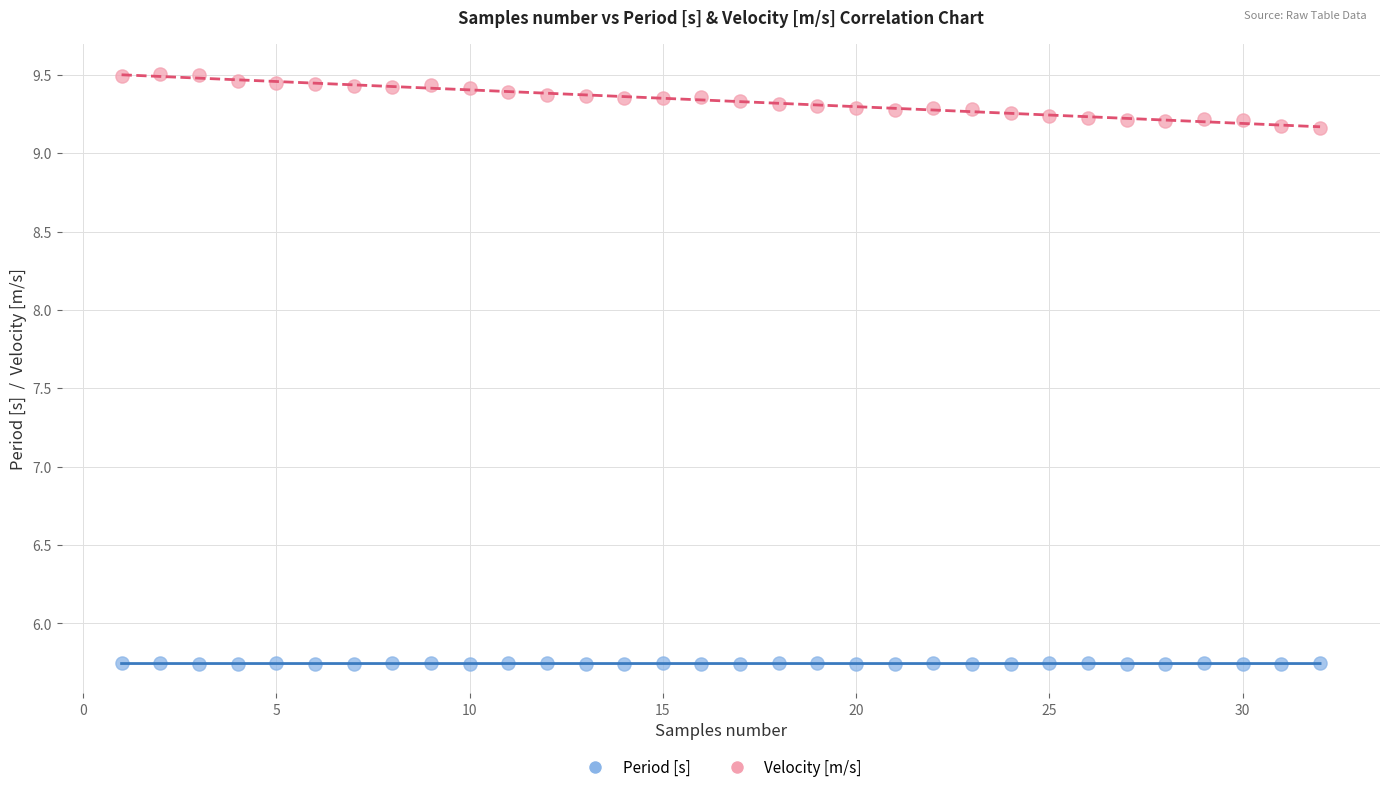

Which series has the largest Y range (max minus min)?

Velocity [m/s]